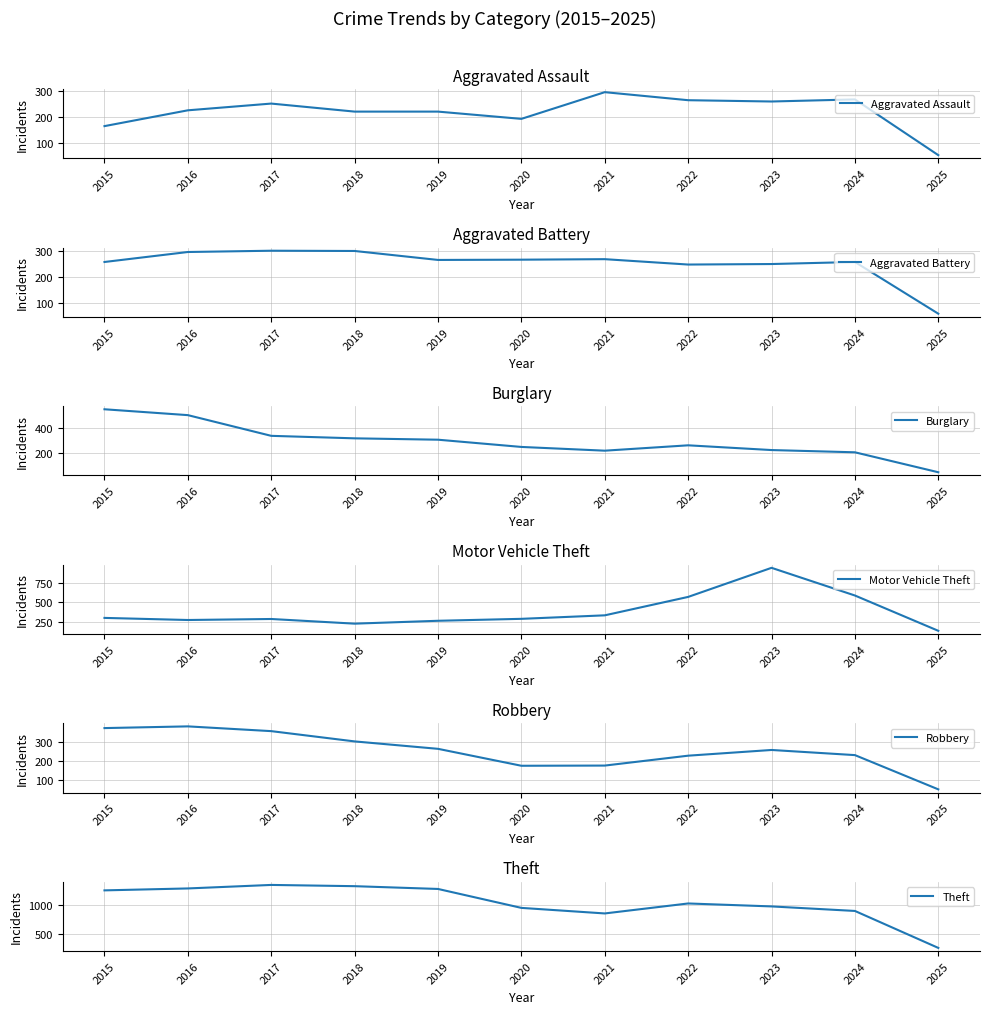

Is this an area chart (filled region under the line)?

No